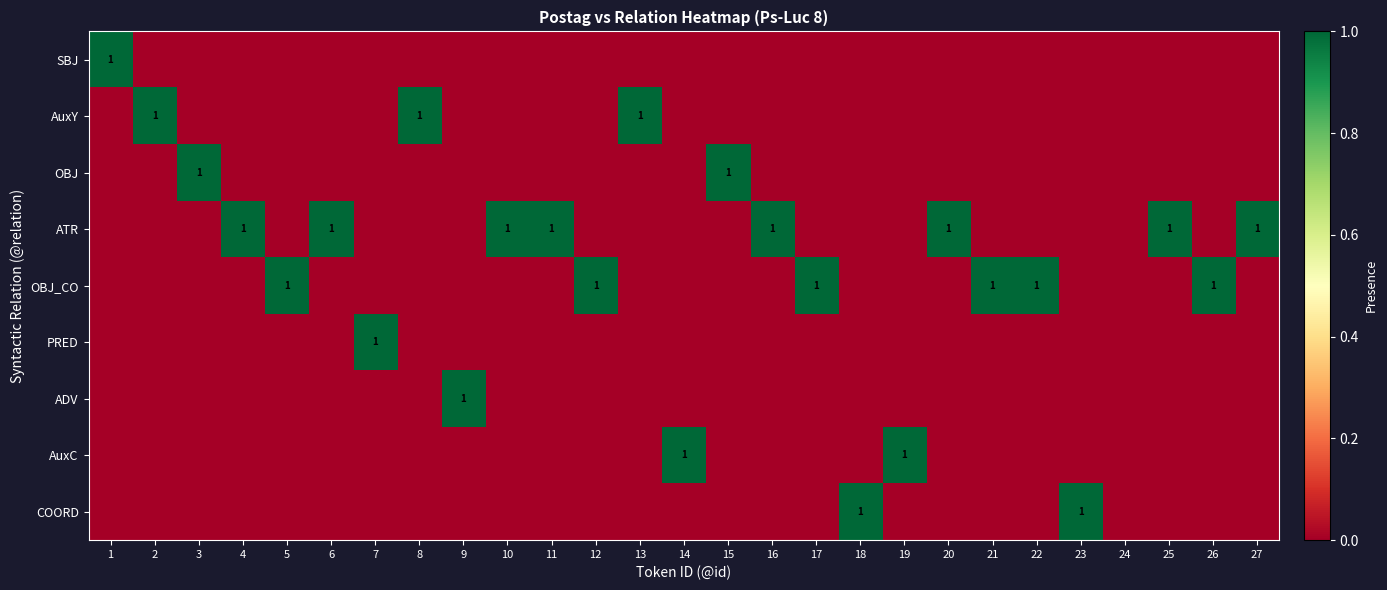

The AuxC series shows 1 at 19. True or false?

True